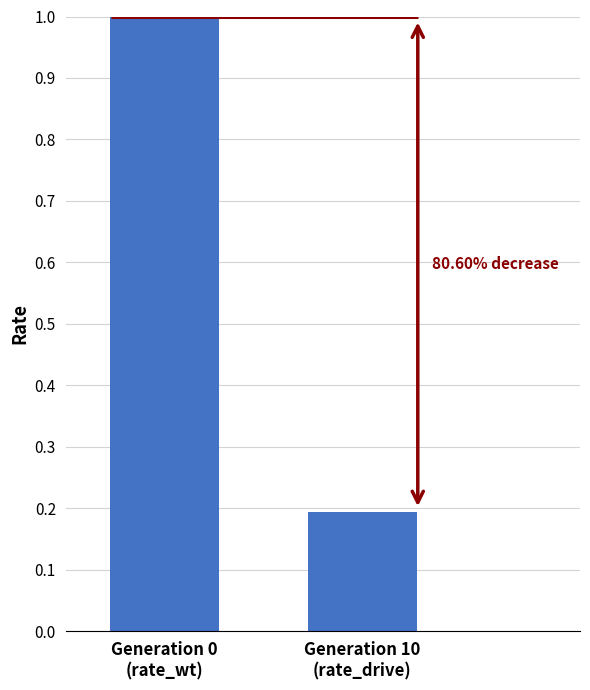

True or false: the data shows 0.3 at Generation 10
(rate_drive).

False